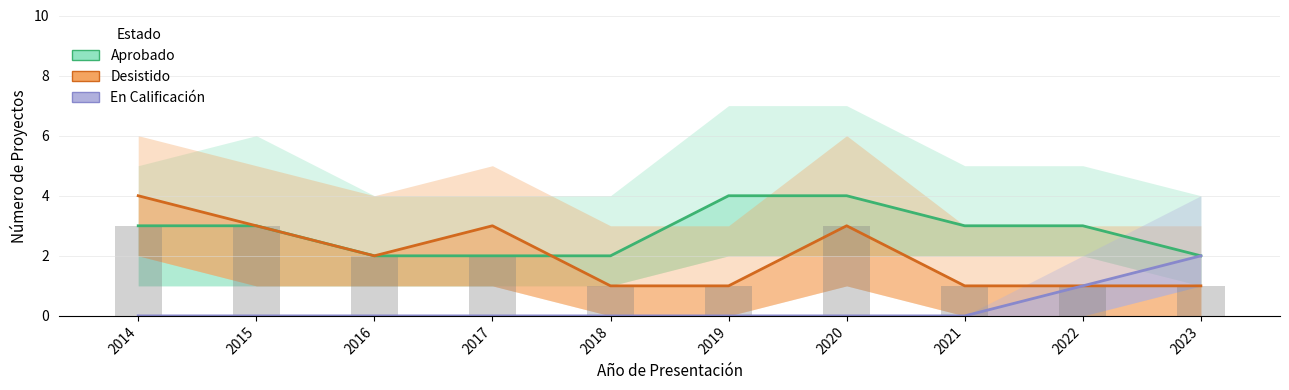

Are the bars horizontal?

No